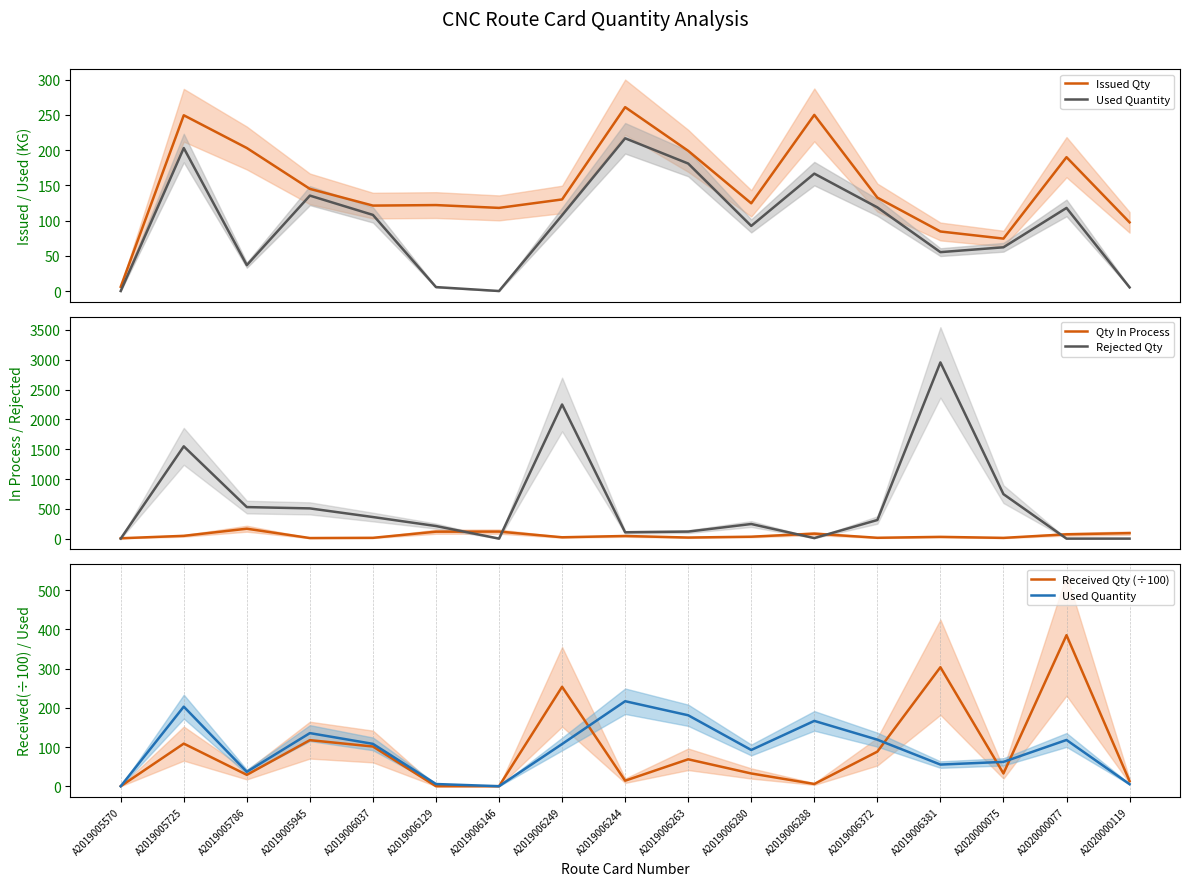

What is the sum of all Received Qty (÷100) values?

1553.6